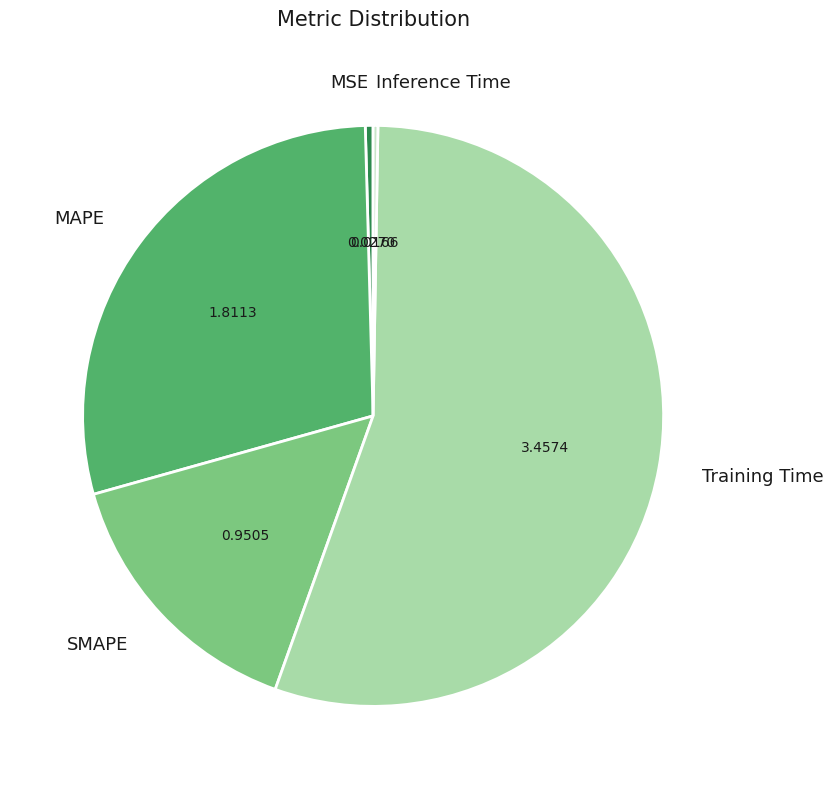

Do Training Time and SMAPE together represent more than half of the pie?

Yes